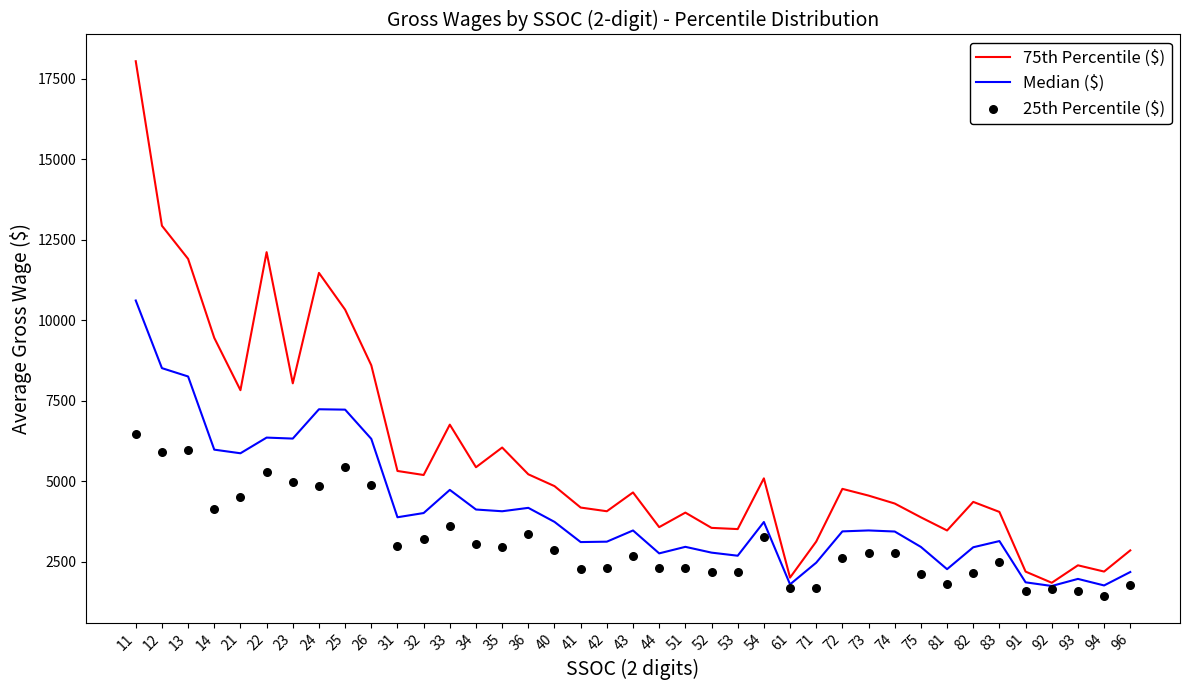

Which series reaches the maximum Y coordinate?

75th Percentile ($)